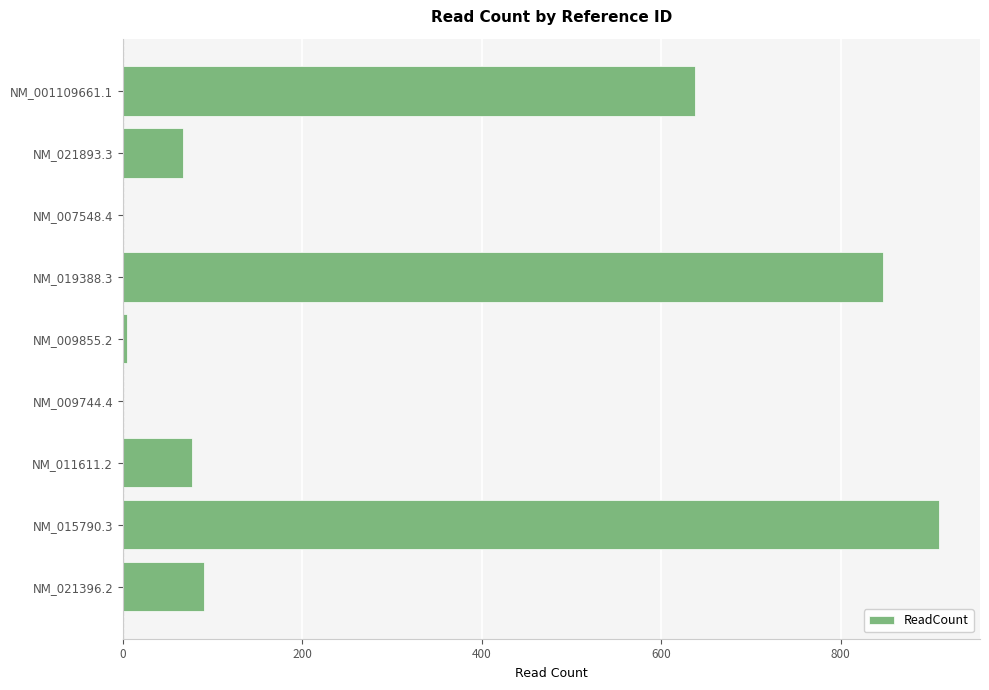

Does the chart contain stacked bars?

No